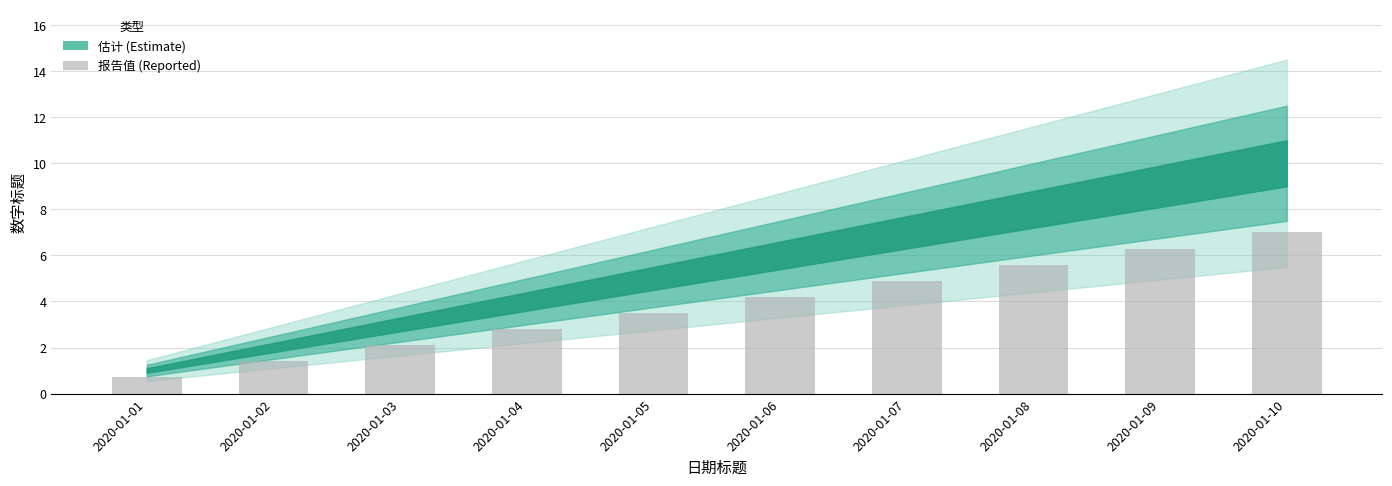

List the labels in order of value, largest first.

2020-01-10, 2020-01-09, 2020-01-08, 2020-01-07, 2020-01-06, 2020-01-05, 2020-01-04, 2020-01-03, 2020-01-02, 2020-01-01